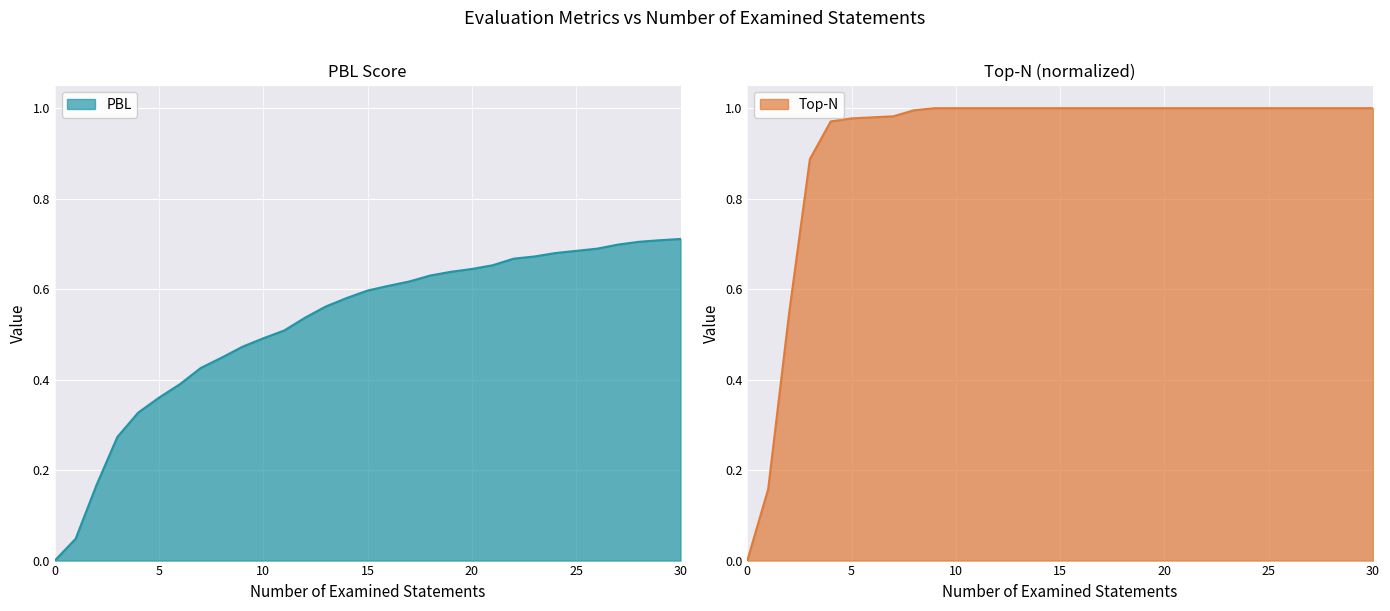

The Top-N series shows 1.0 at 25. True or false?

True